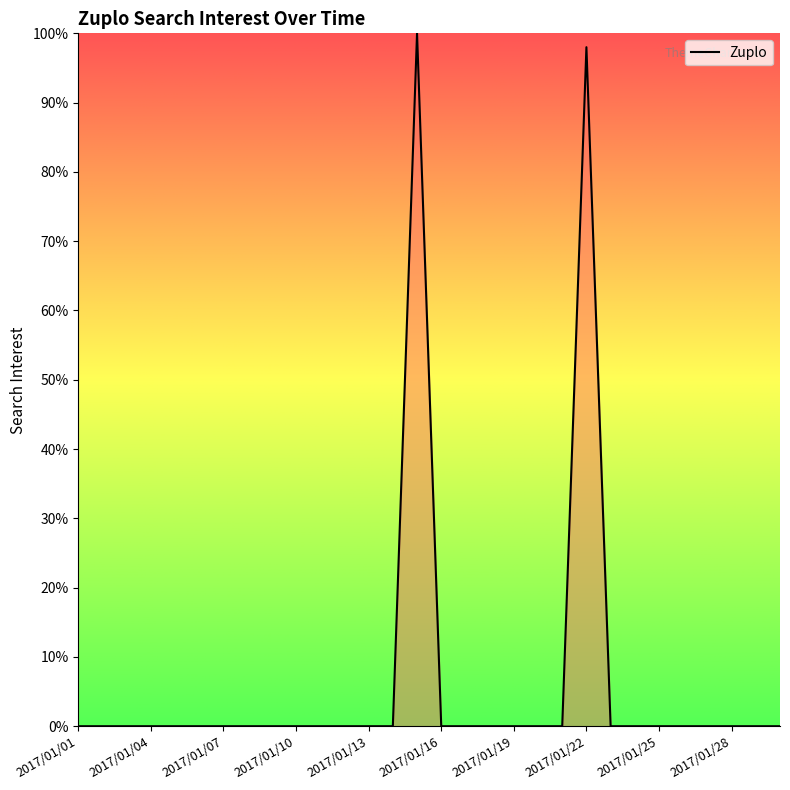

What is the maximum value shown in the chart?

100